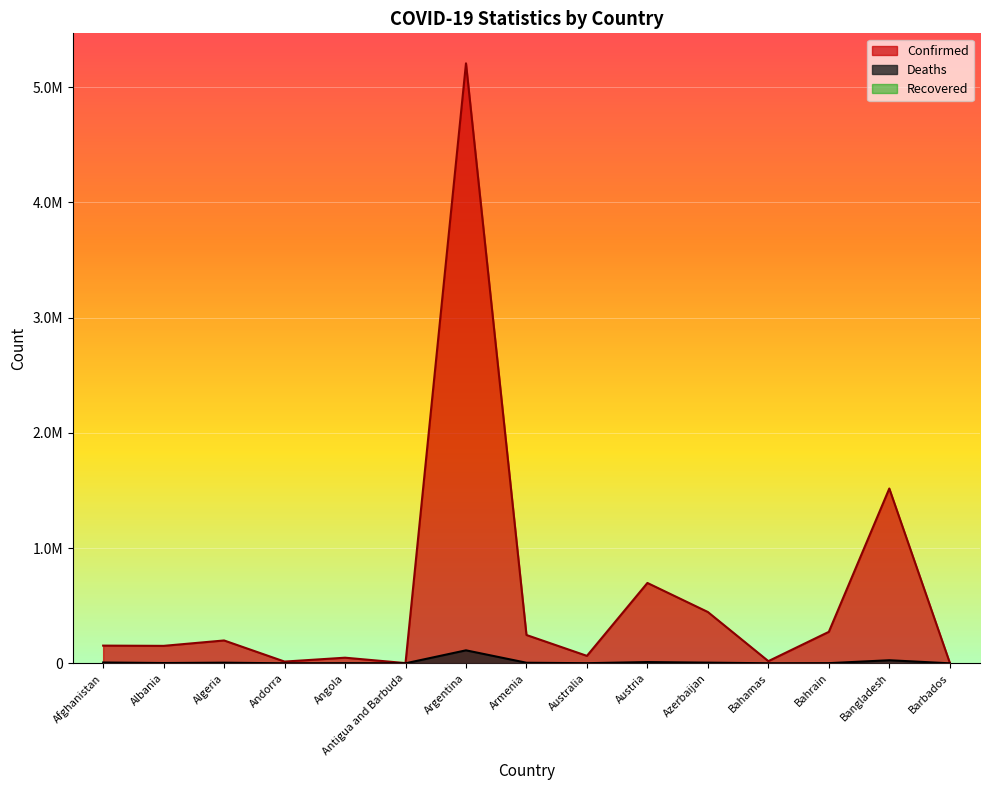

What is the value of the Deaths point at the 12th from the left?

439